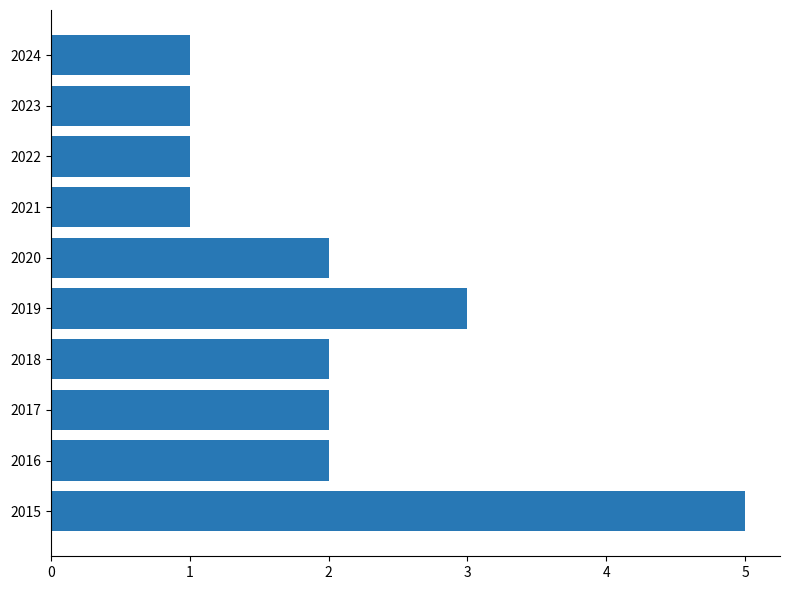

At which category does the chart reach its peak across all series?

2015